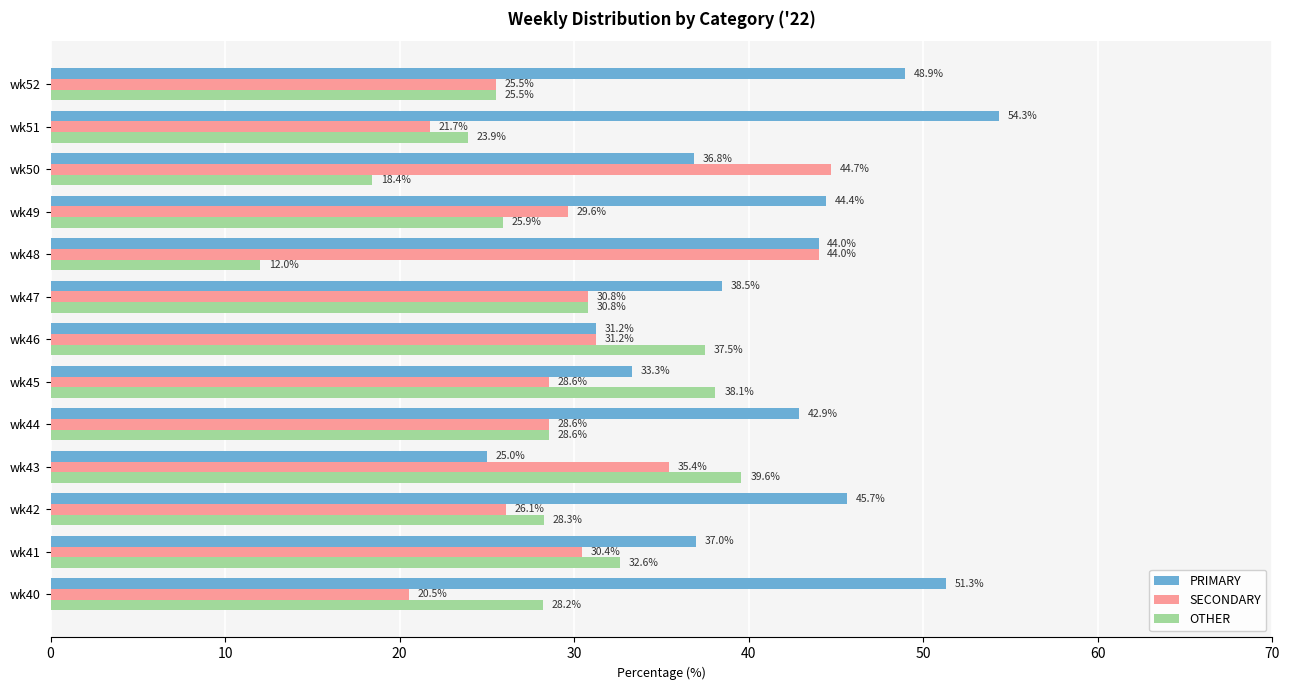

Which series has the largest total across all categories?

PRIMARY